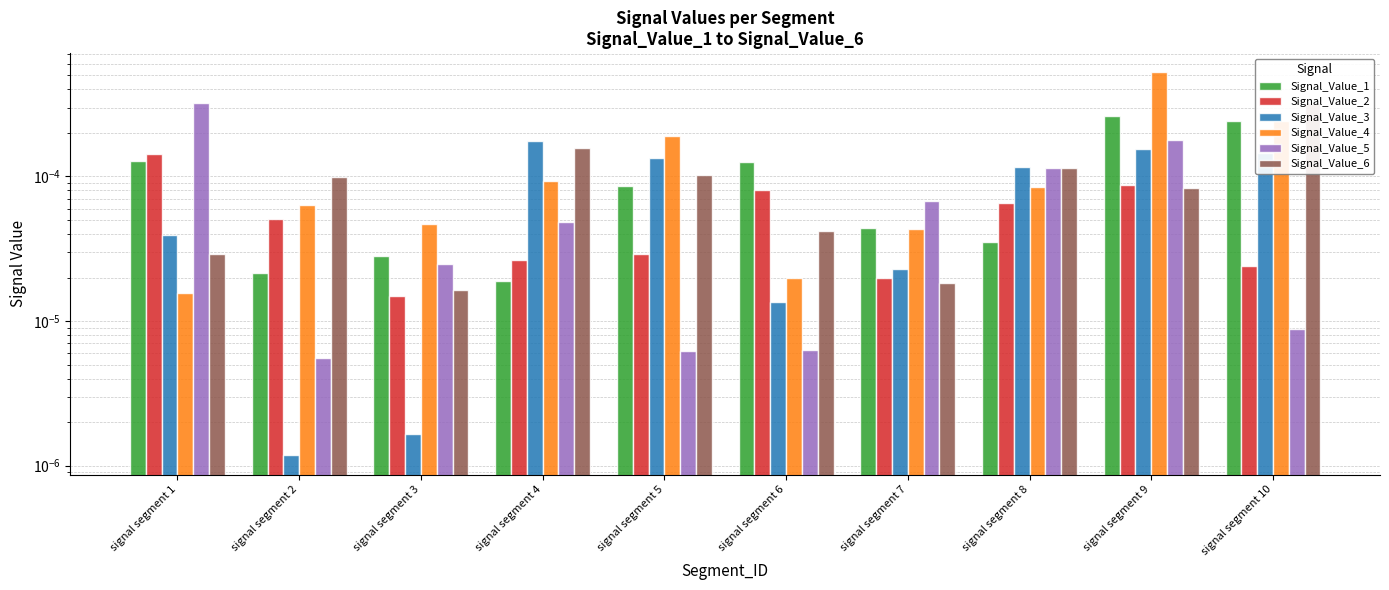

Is the value of Signal_Value_1 at signal segment 5 greater than the value of Signal_Value_2 at signal segment 6?

Yes